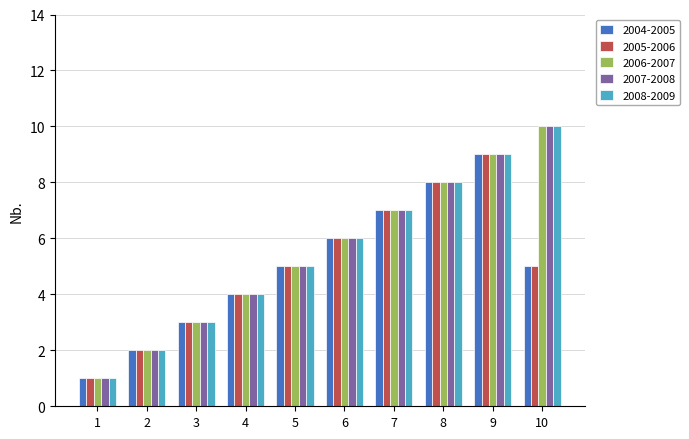

How many categories are shown in the chart?

10